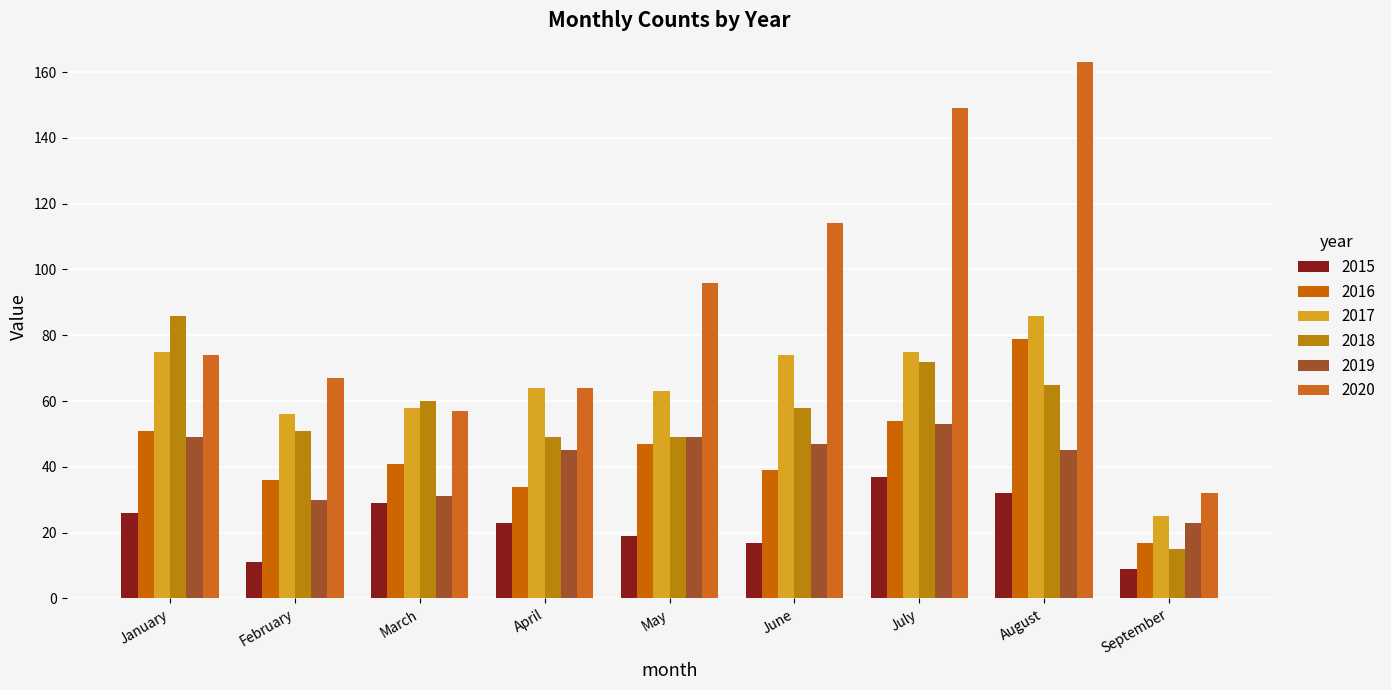

At which category is the sum across all series the highest?

August